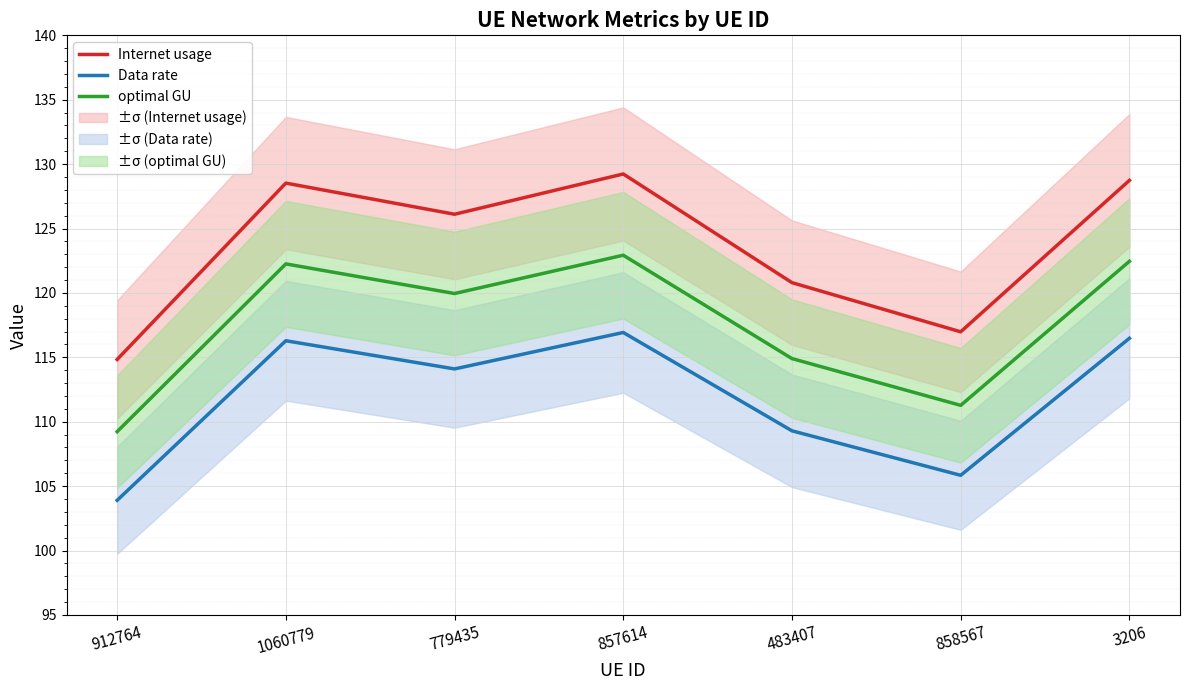

List the series in order of their overall mean, highest first.

Internet usage, optimal GU, Data rate